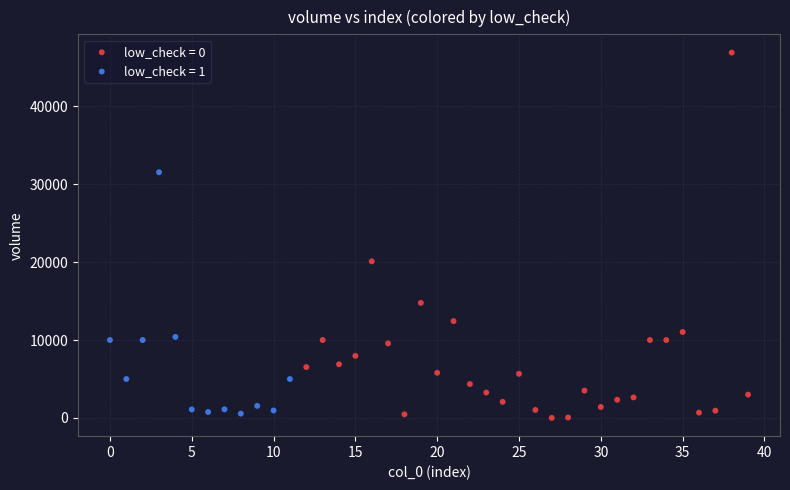

Which series has the largest Y range (max minus min)?

low_check = 0